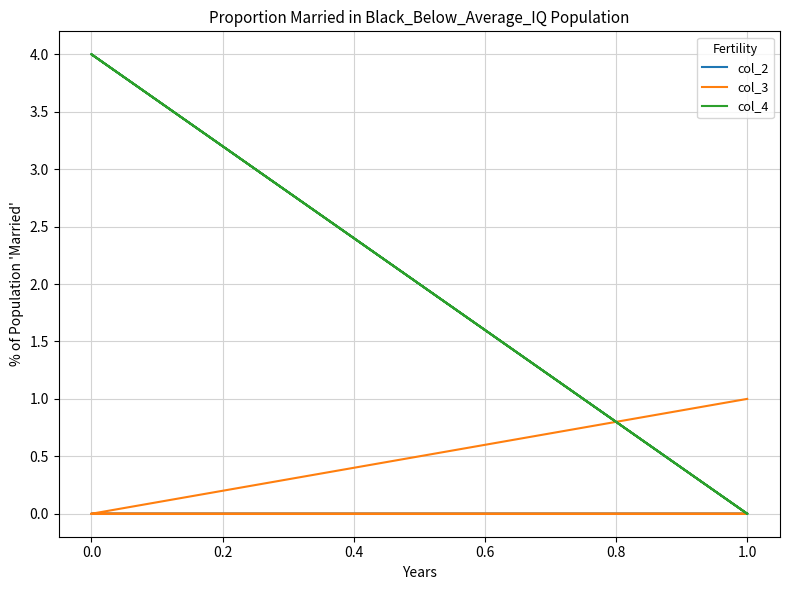

How many distinct data groups are displayed?

3